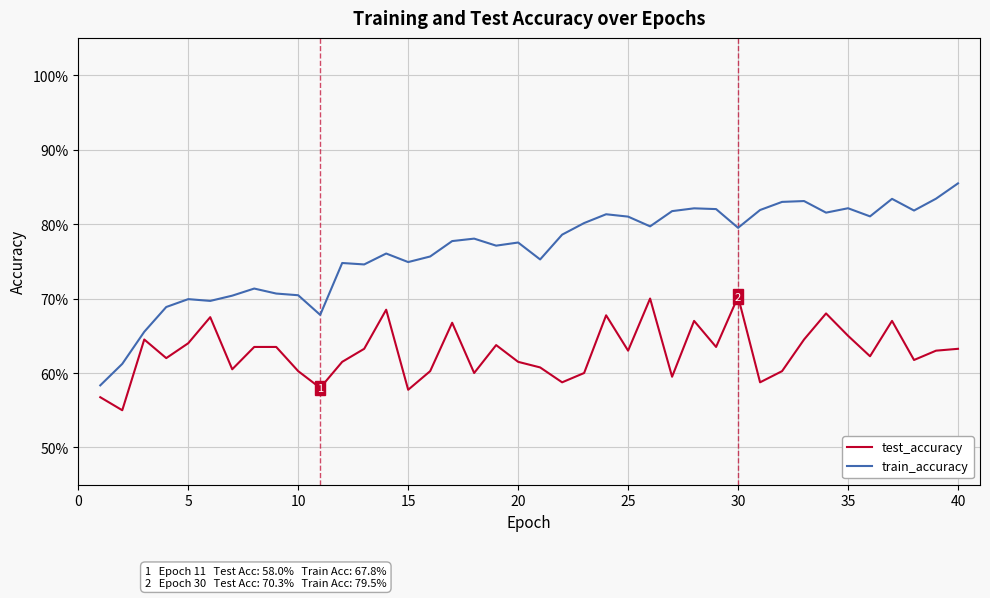

True or false: test_accuracy and train_accuracy cross at least once.

False